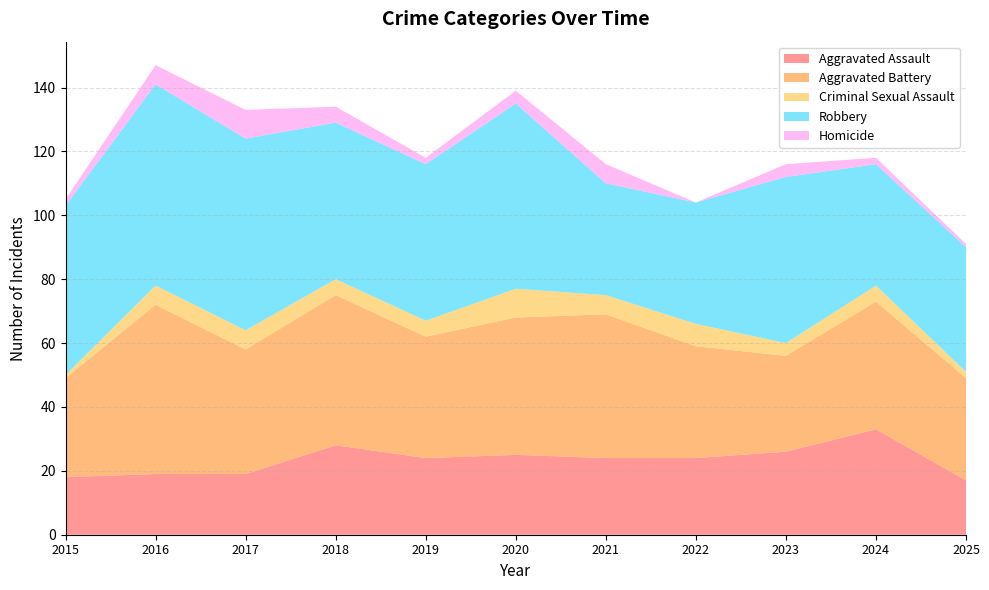

Reading left to right, extract all data points from this chart.

Aggravated Assault: 2015=18	2016=19	2017=19	2018=28	2019=24	2020=25	2021=24	2022=24	2023=26	2024=33	2025=17
Aggravated Battery: 2015=31	2016=53	2017=39	2018=47	2019=38	2020=43	2021=45	2022=35	2023=30	2024=40	2025=32
Criminal Sexual Assault: 2015=1	2016=6	2017=6	2018=5	2019=5	2020=9	2021=6	2022=7	2023=4	2024=5	2025=2
Robbery: 2015=53	2016=63	2017=60	2018=49	2019=49	2020=58	2021=35	2022=38	2023=52	2024=38	2025=39
Homicide: 2015=2	2016=6	2017=9	2018=5	2019=2	2020=4	2021=6	2022=0	2023=4	2024=2	2025=1